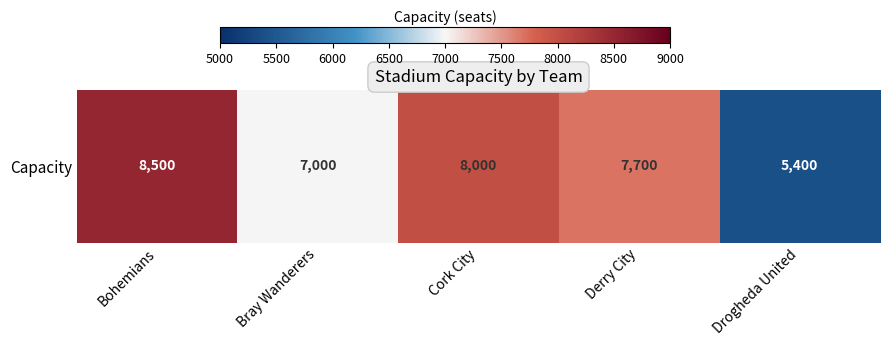

Reading left to right, list all the values displayed in this chart.

8500	7000	8000	7700	5400